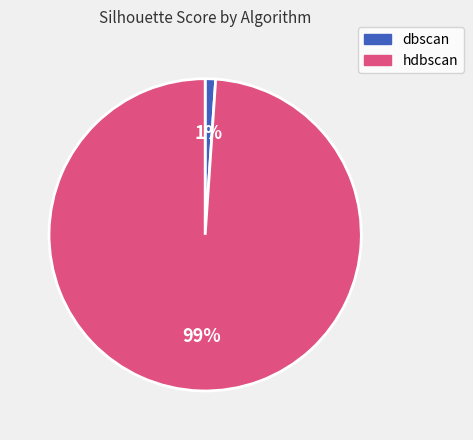

To the nearest percent, what is the difference between the dbscan and hdbscan slice percentages?

98%